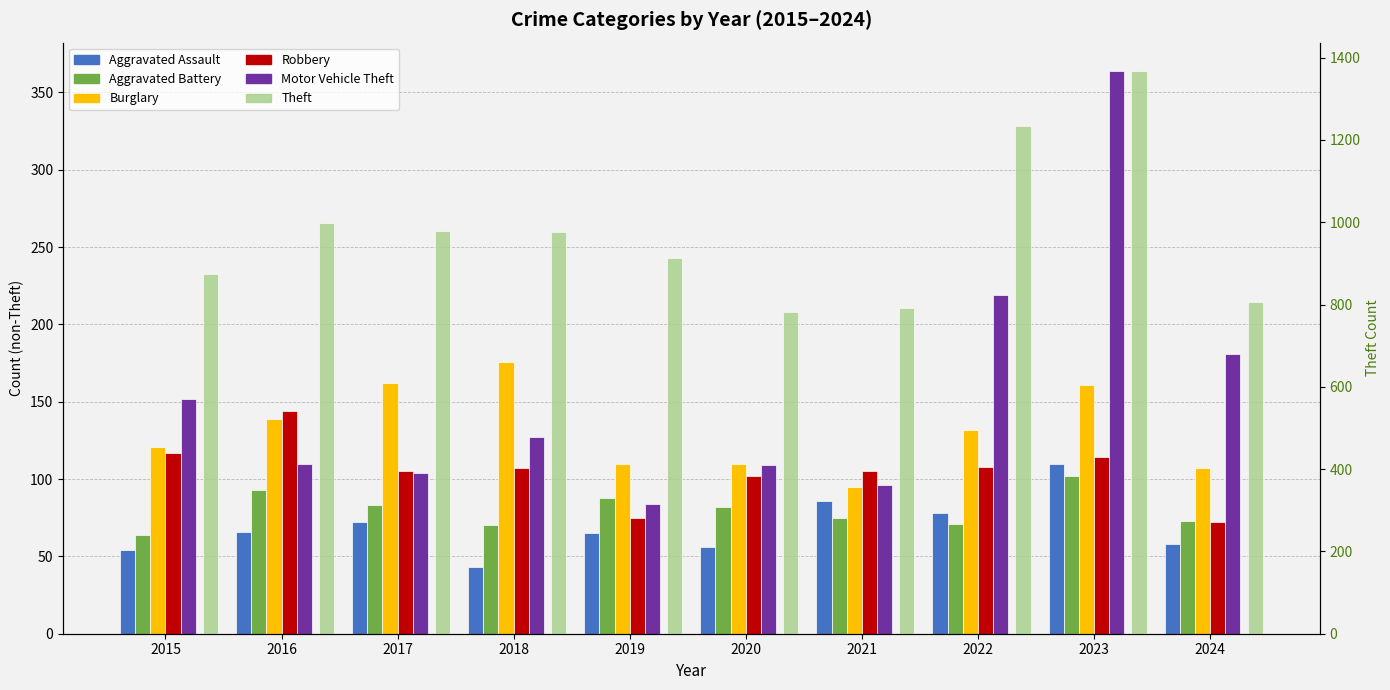

How many series are shown in this chart?

6